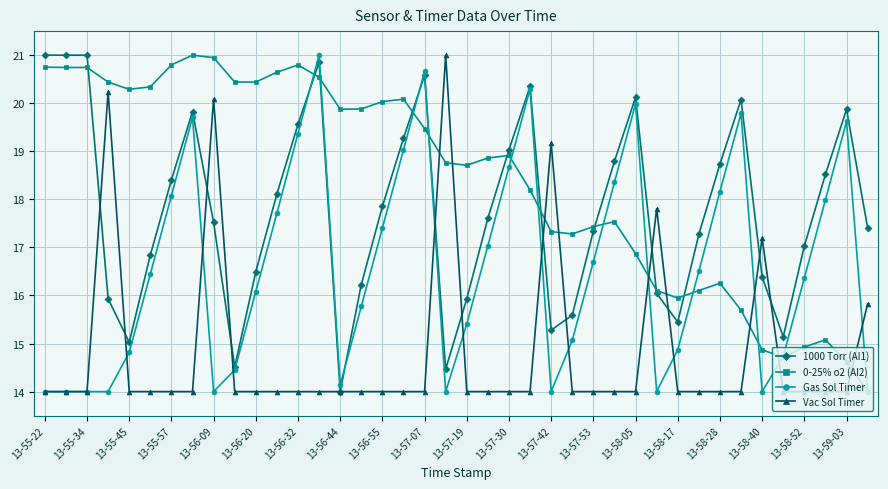

In Vac Sol Timer, how many points are higher than both neighbors (excluding endpoints)?

6